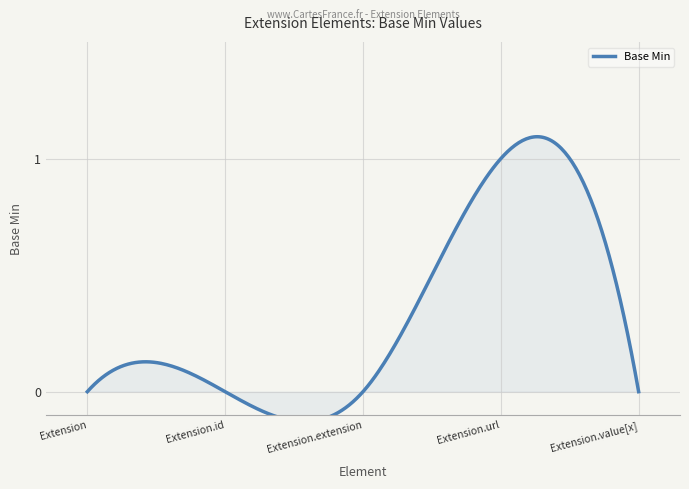

What is the greatest value displayed?

1